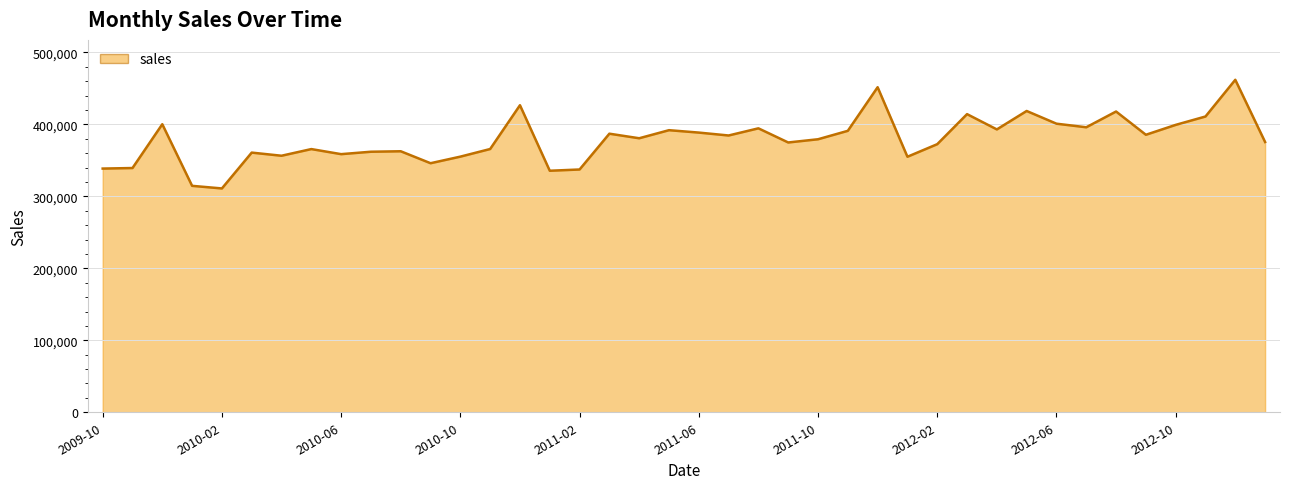

What is the difference between the maximum and minimum values?

150972